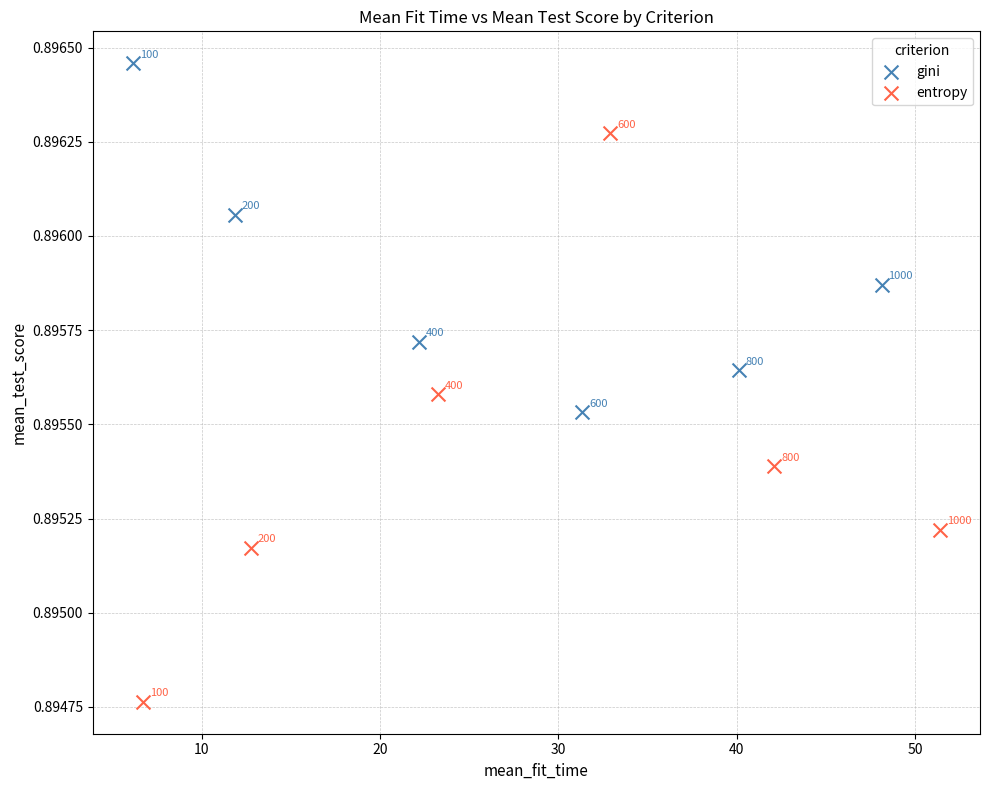

Which series contains the lowest Y value?

entropy